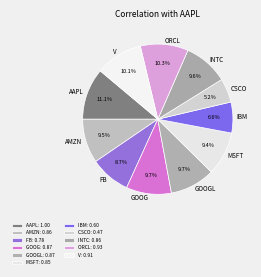

Count the number of slices in the pie.

11